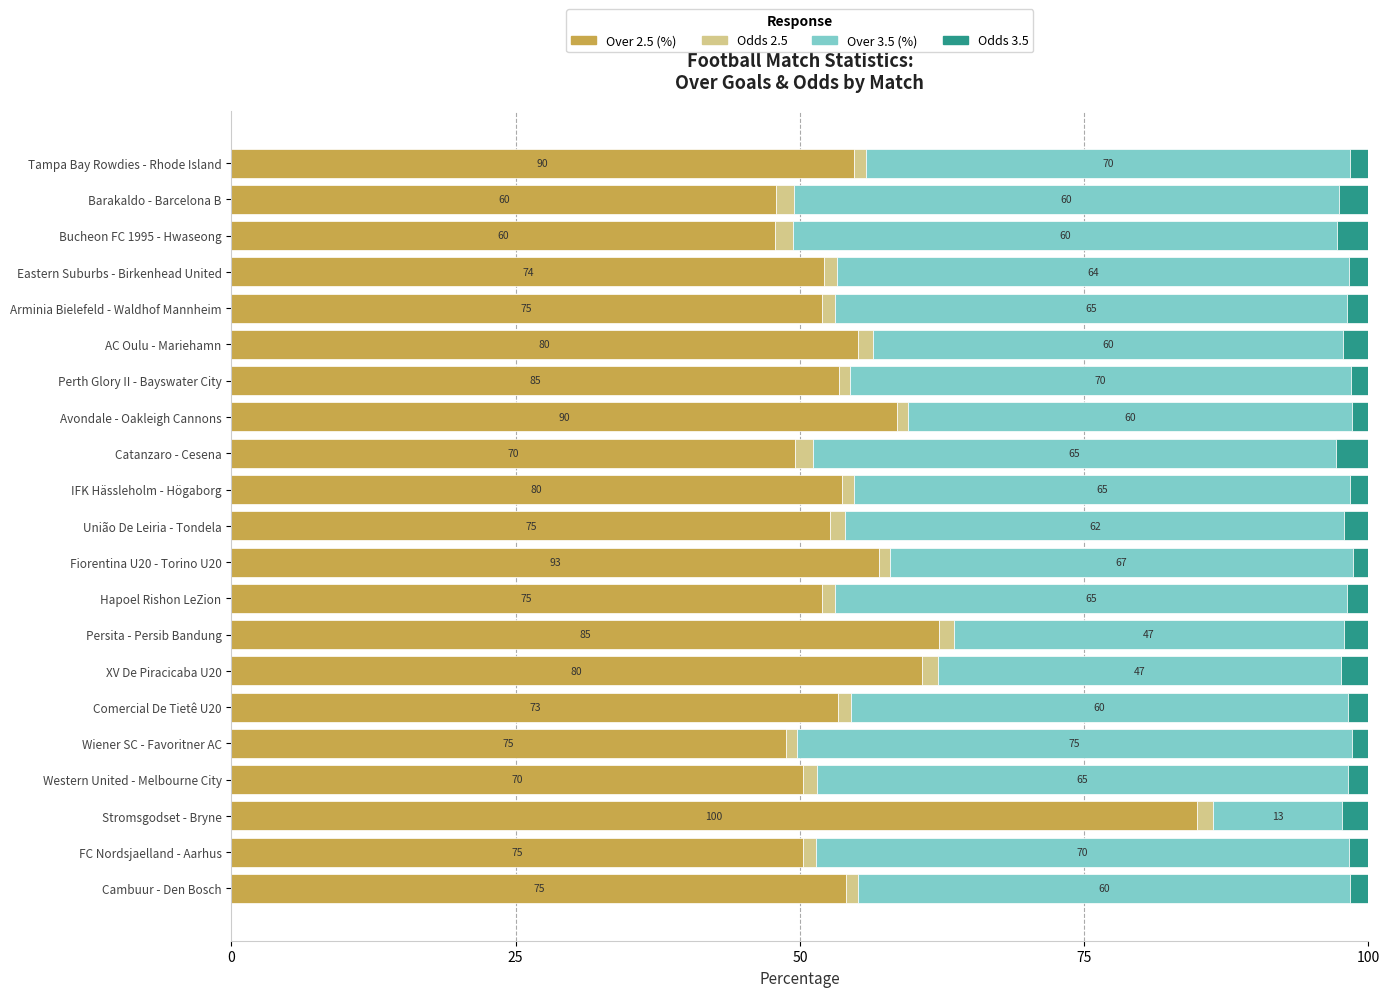

What are all the series names shown in the legend?

Over 2.5 (%), Odds 2.5, Over 3.5 (%), Odds 3.5